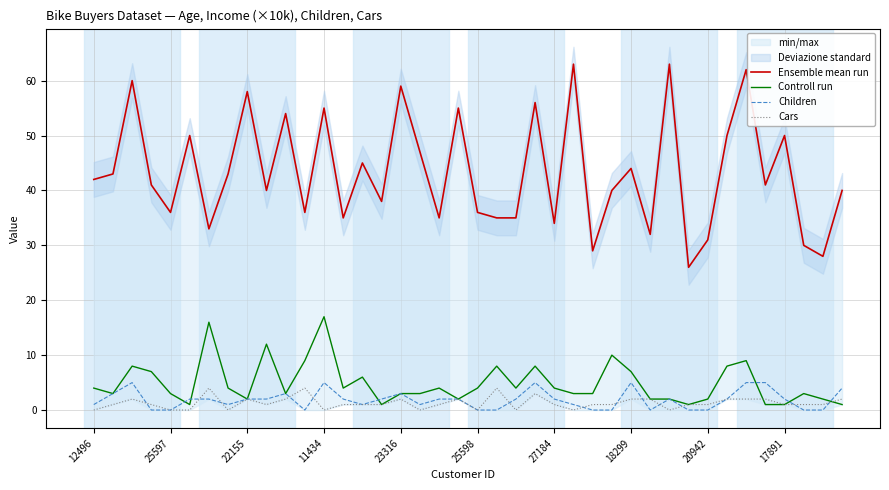

What is the maximum value for Cars?

4